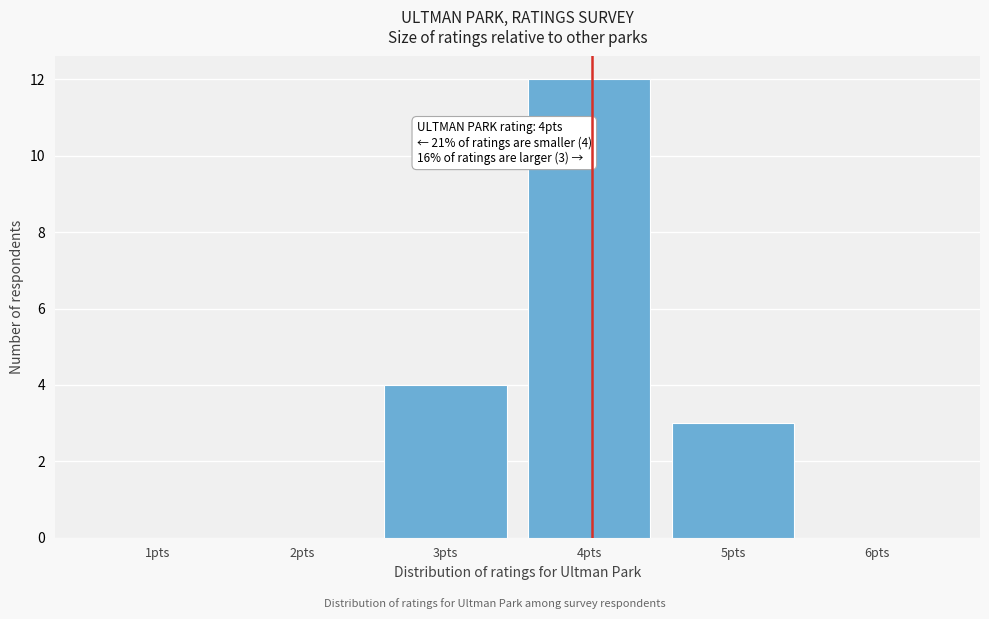

Which range on the x-axis has the tallest bar?

3.5 to 4.5